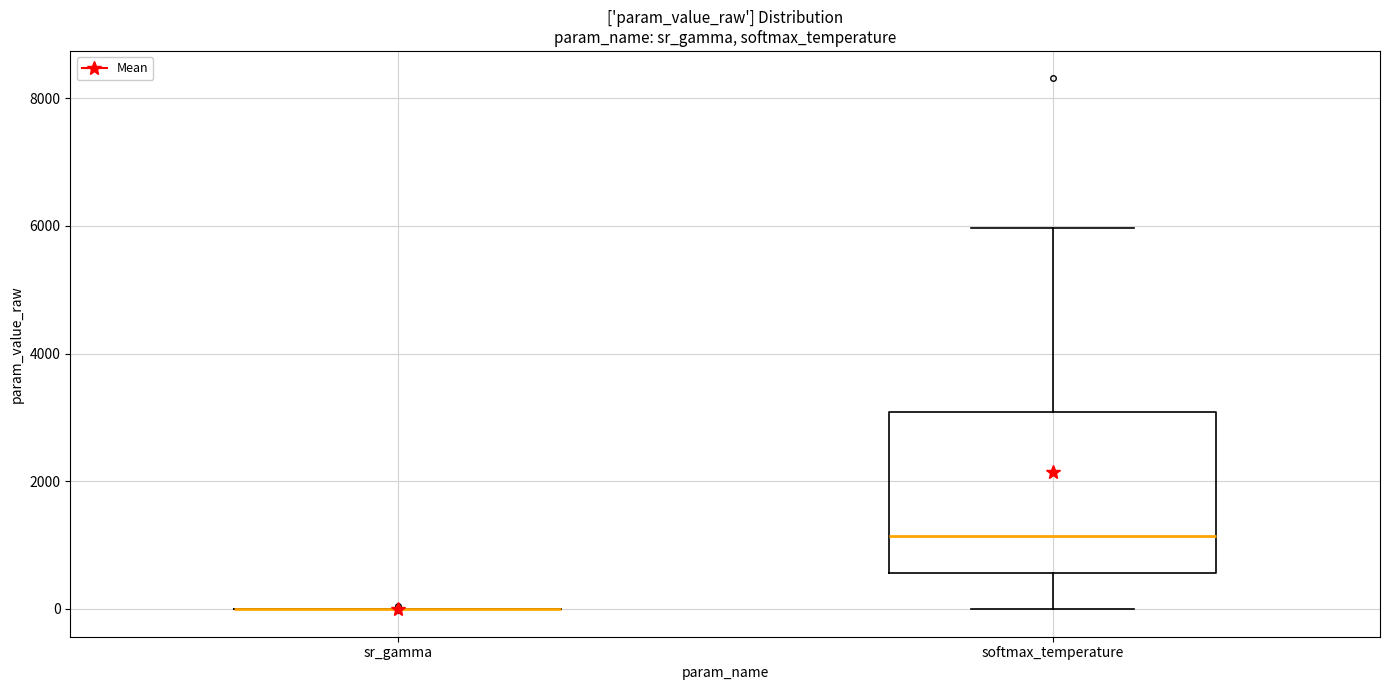

Comparing the boxes themselves (not the whiskers), which one is the tallest?

softmax_temperature